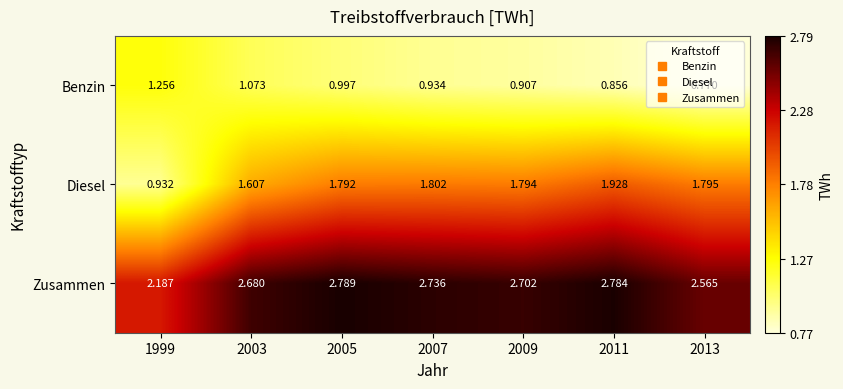

Which series has the widest spread of values?

Diesel